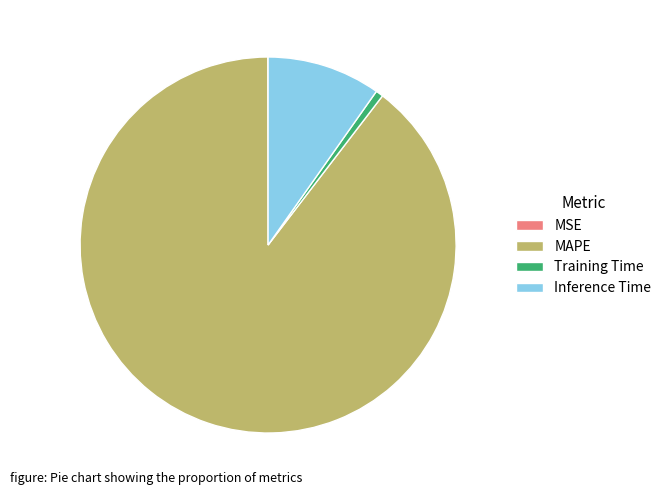

Is the sum of Training Time and Inference Time greater than half?

No